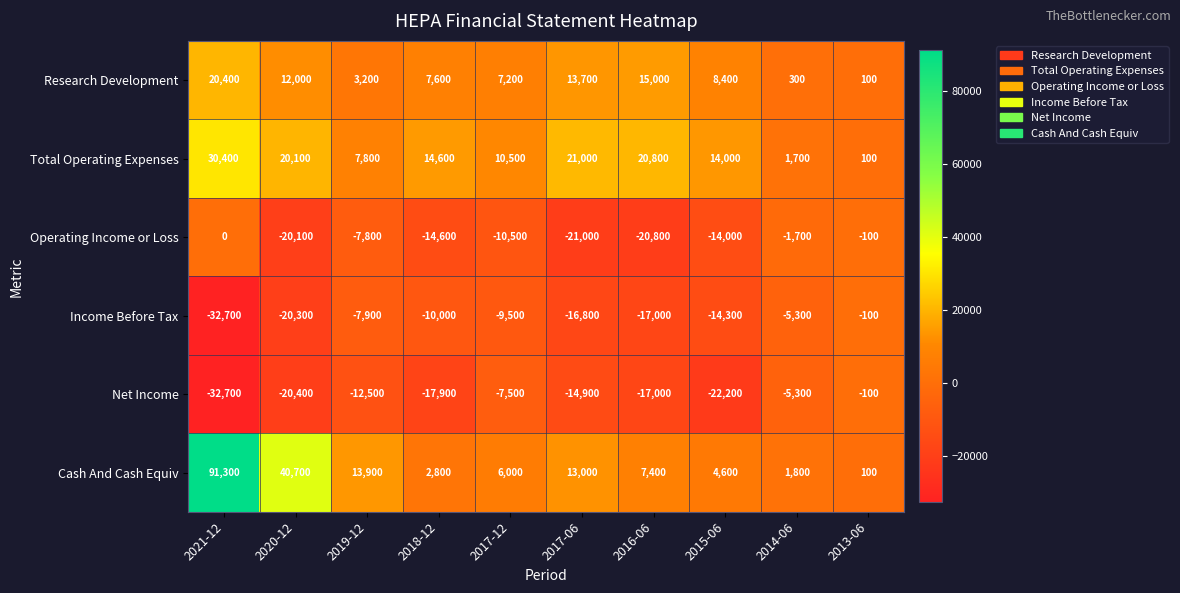

How many series are shown in this chart?

6